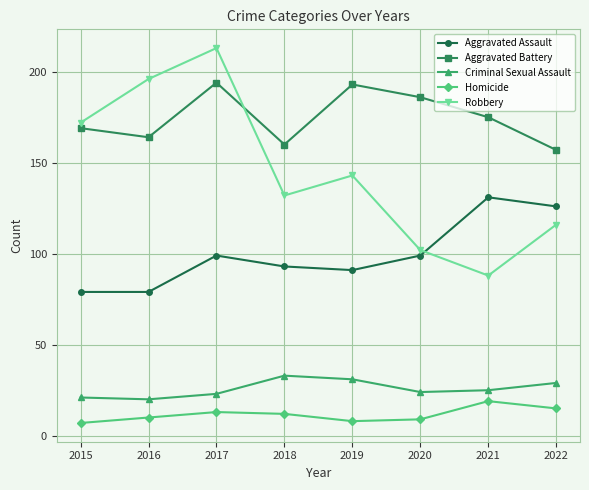

How many lines are shown in the chart?

5